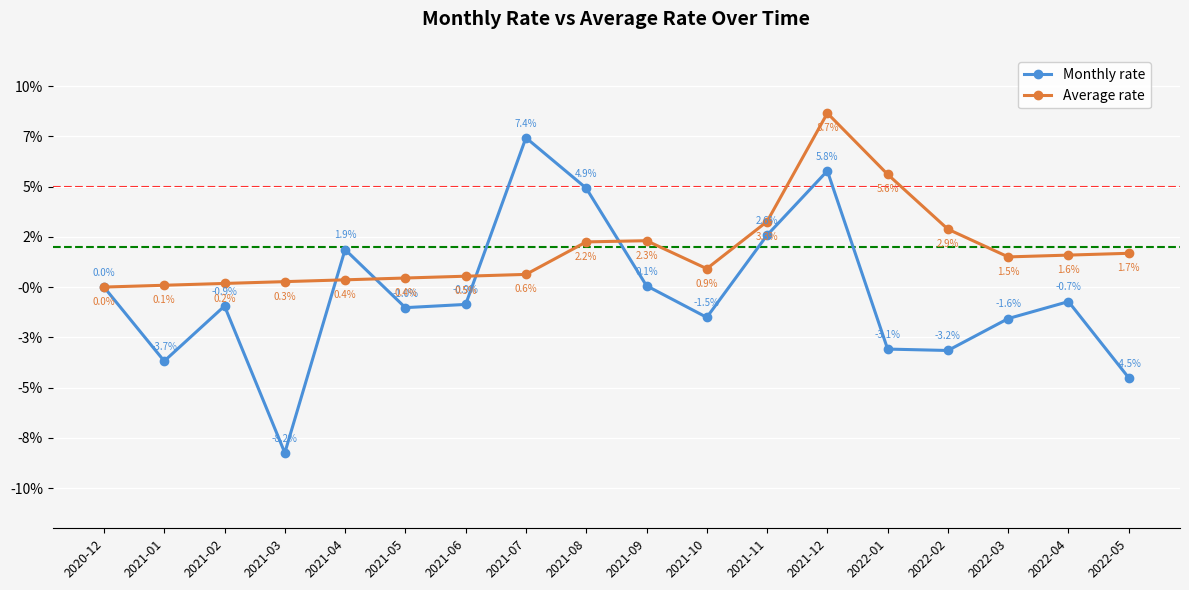

Where is the first local minimum for Average rate?

2021-10